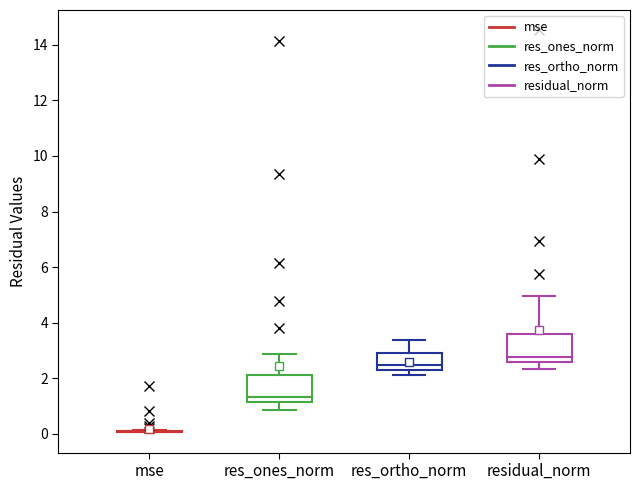

Reading left to right, read every box against the y-axis: the position of its median line, the range the box covers, and the ends of its whiskers. The values are not printed on the chart, so give them approximately, as read against the axis.

mse: box collapsed to a line at 0.0, whiskers 0.0 to 0.2
res_ones_norm: median 1.4, box 1.2 to 2.2, whiskers 0.8 to 2.8
res_ortho_norm: median 2.4, box 2.2 to 3.0, whiskers 2.2 (just below the box's lower edge) to 3.4
residual_norm: median 2.8, box 2.6 to 3.6, whiskers 2.4 to 5.0